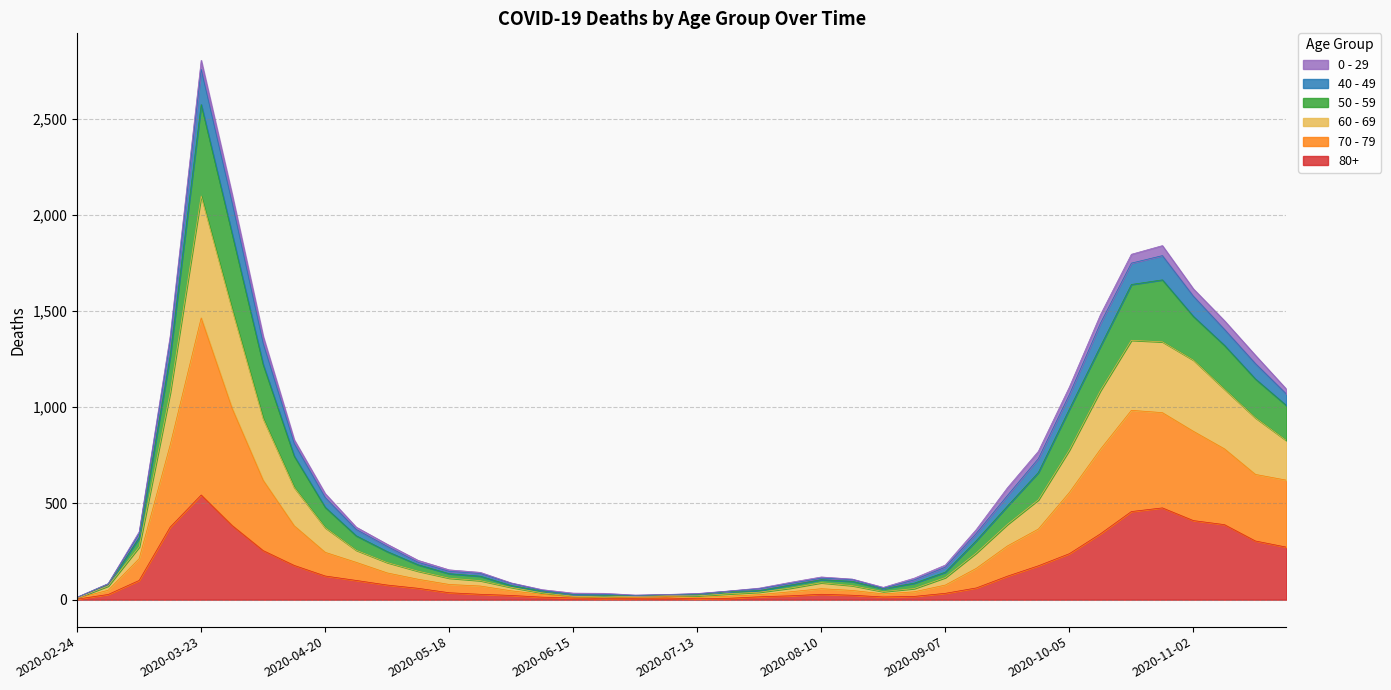

What position from the right is 2020-06-08?

25